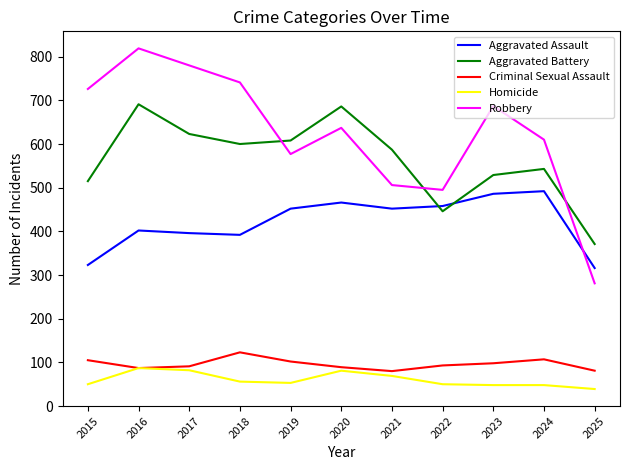

True or false: Homicide and Aggravated Assault intersect in this chart.

False